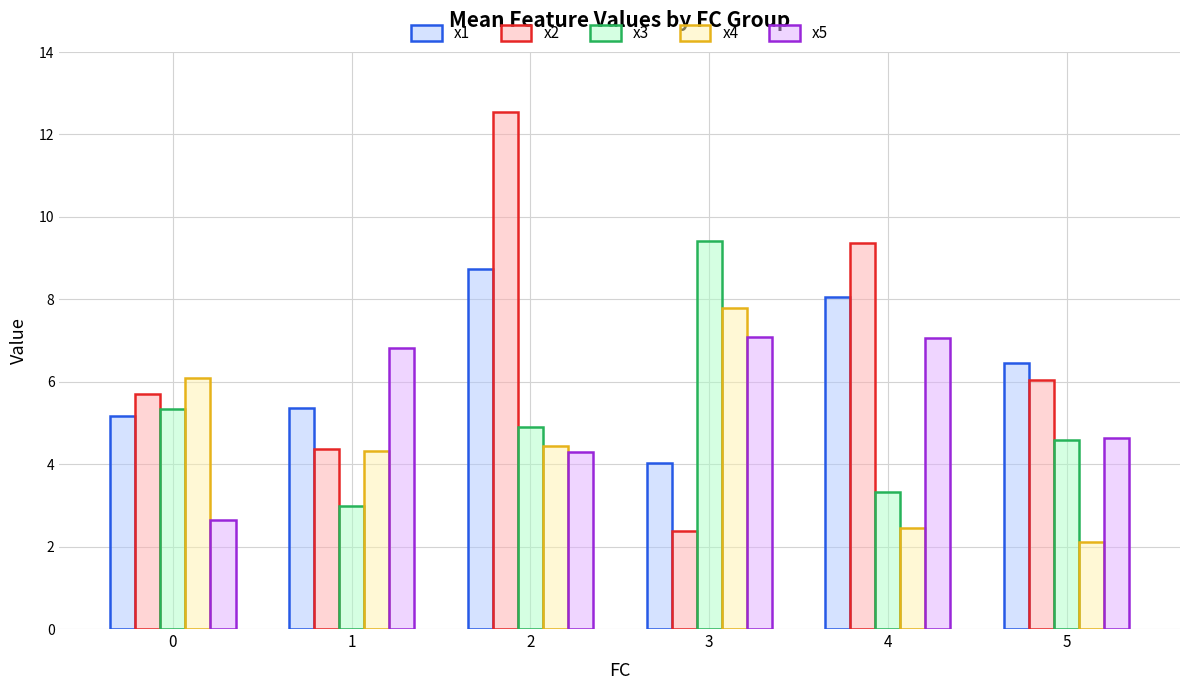

At which category is the sum across all series the highest?

2